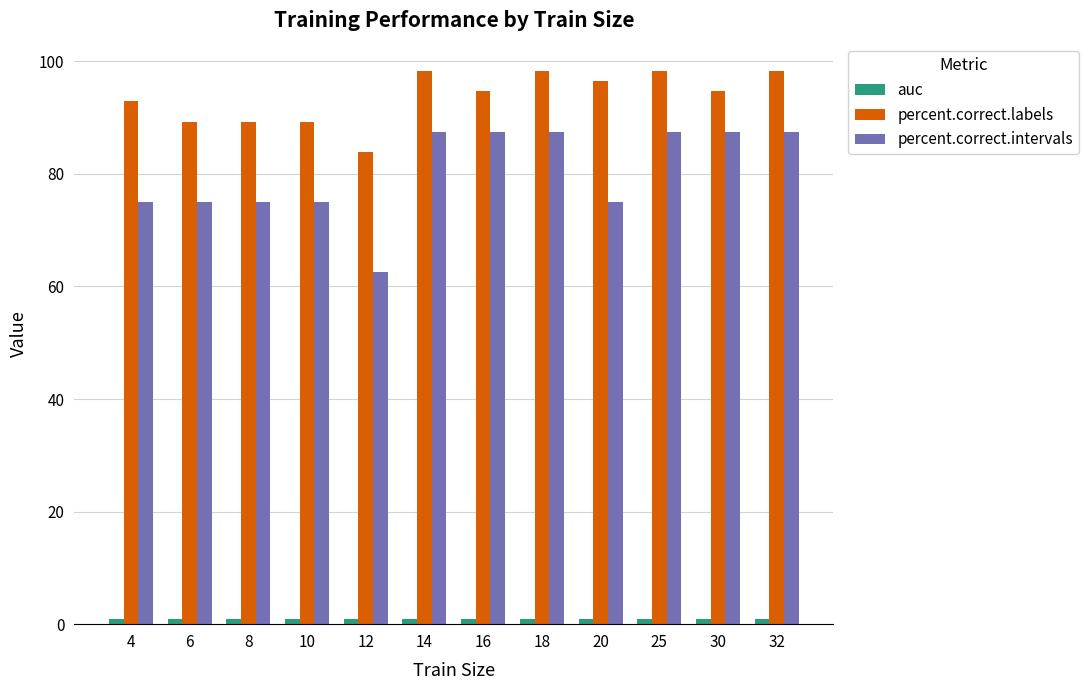

How many groups of bars are there?

12